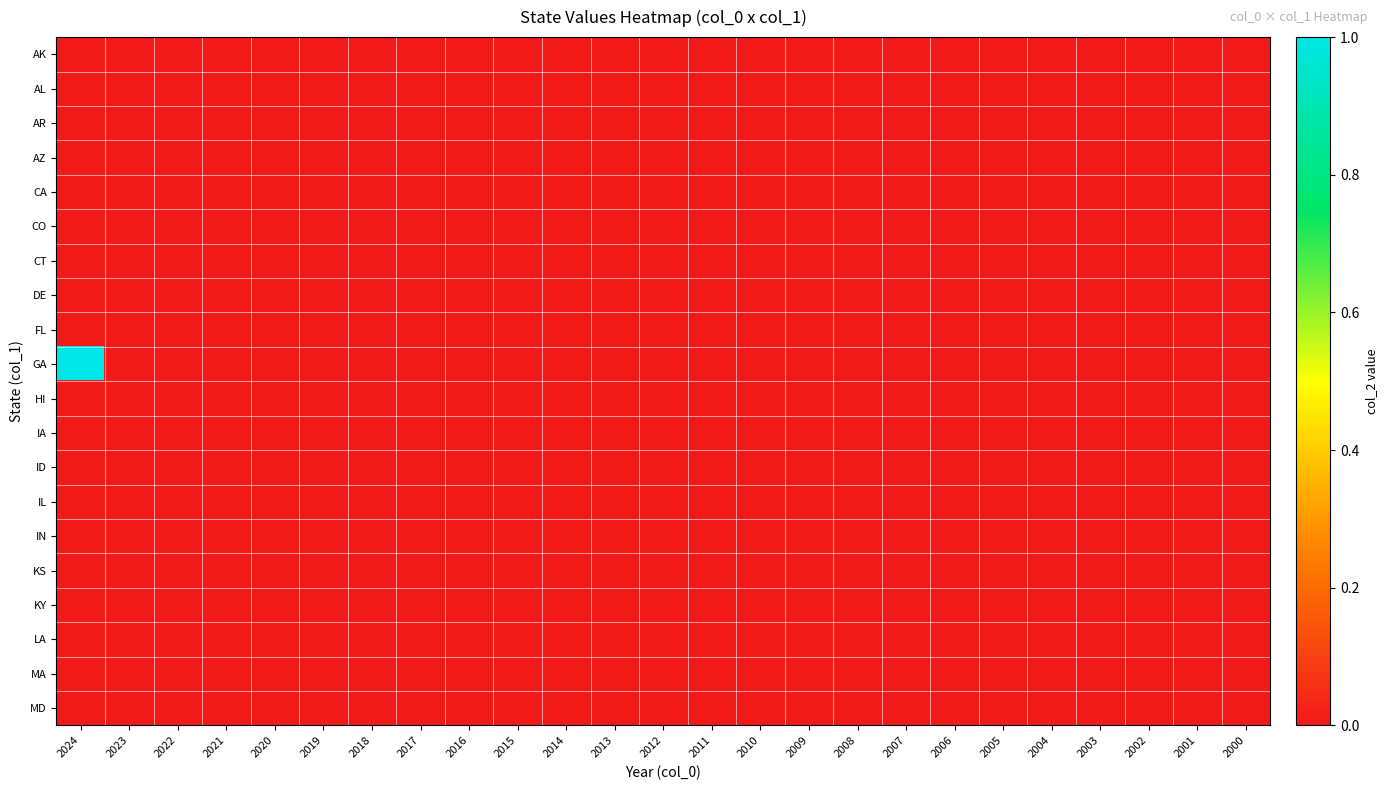

Which series has the widest spread of values?

GA